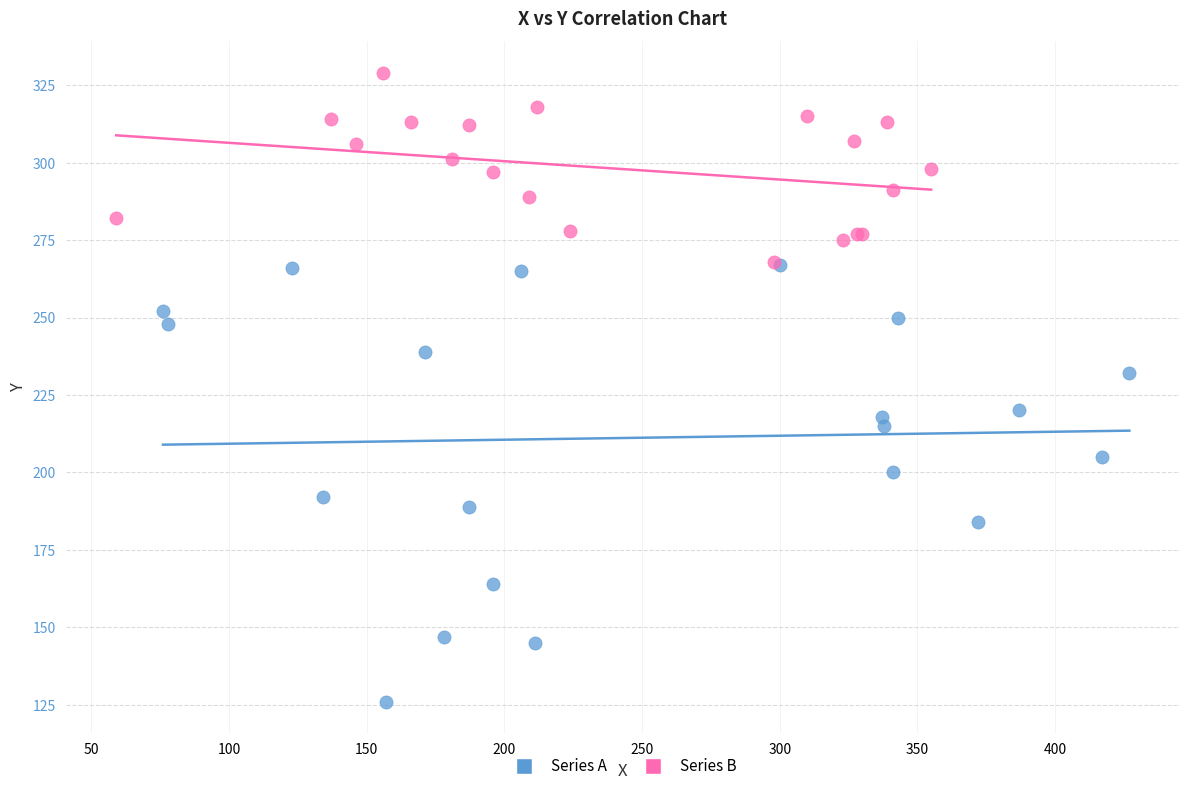

Which series reaches the maximum Y coordinate?

Series B